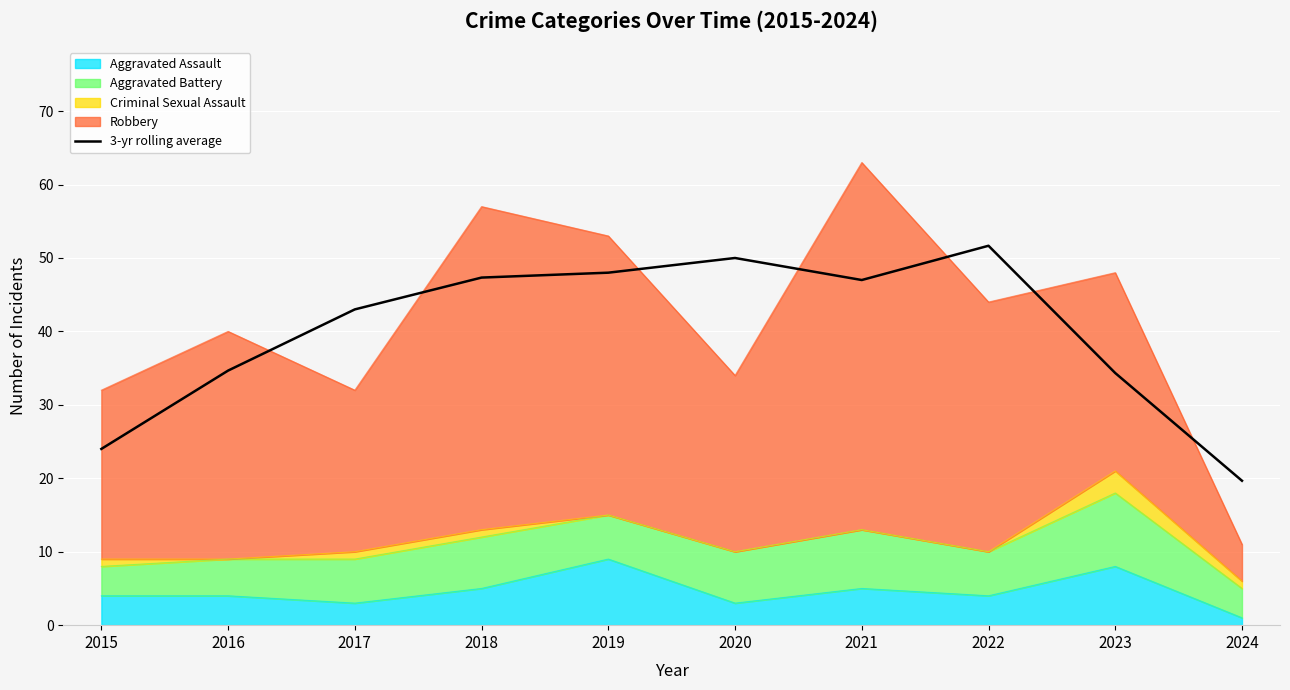

Which label corresponds to the largest value in the chart?

2022